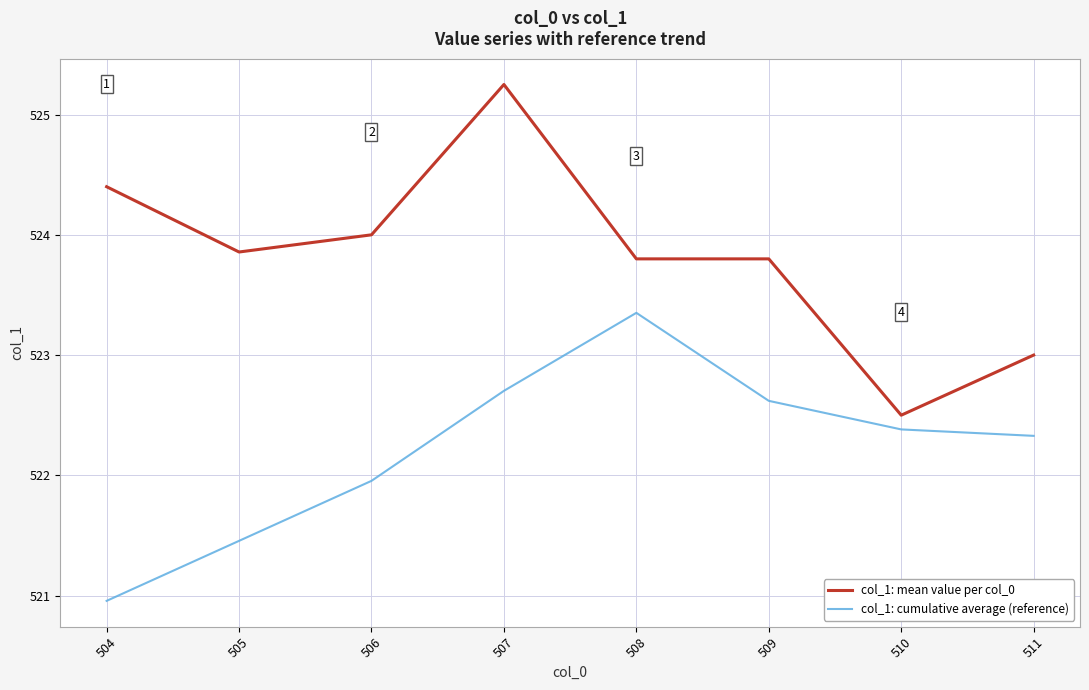

What is the difference between the col_1: mean value per col_0 values at 508 and 511?

0.8